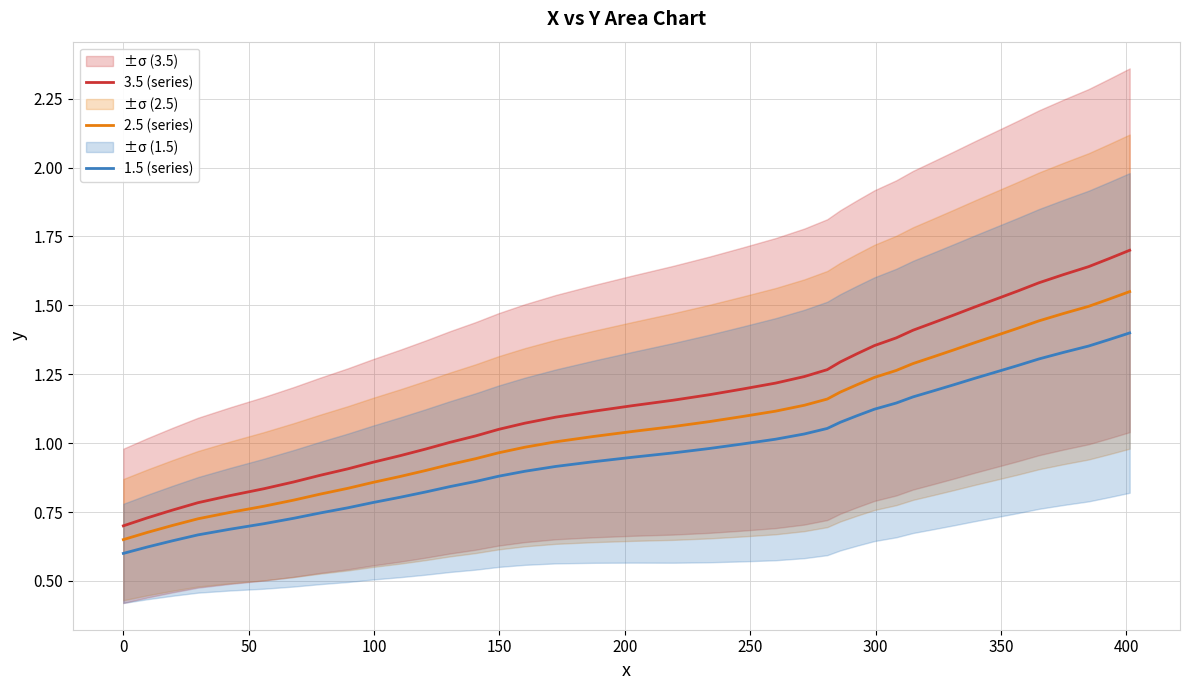

True or false: 3.5 (series) and 2.5 (series) cross at least once.

False